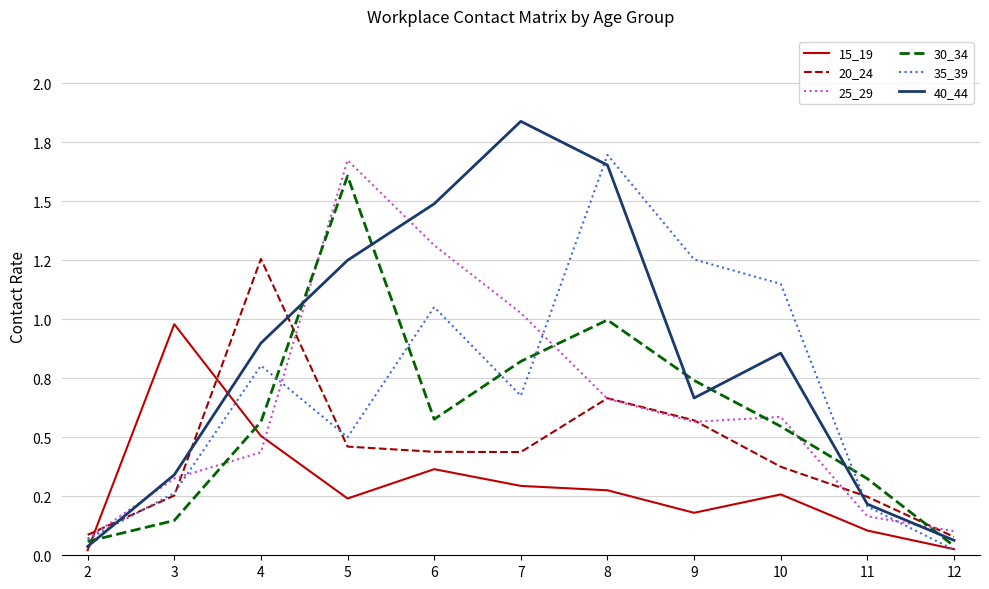

What is the maximum value for 30_34?

1.6